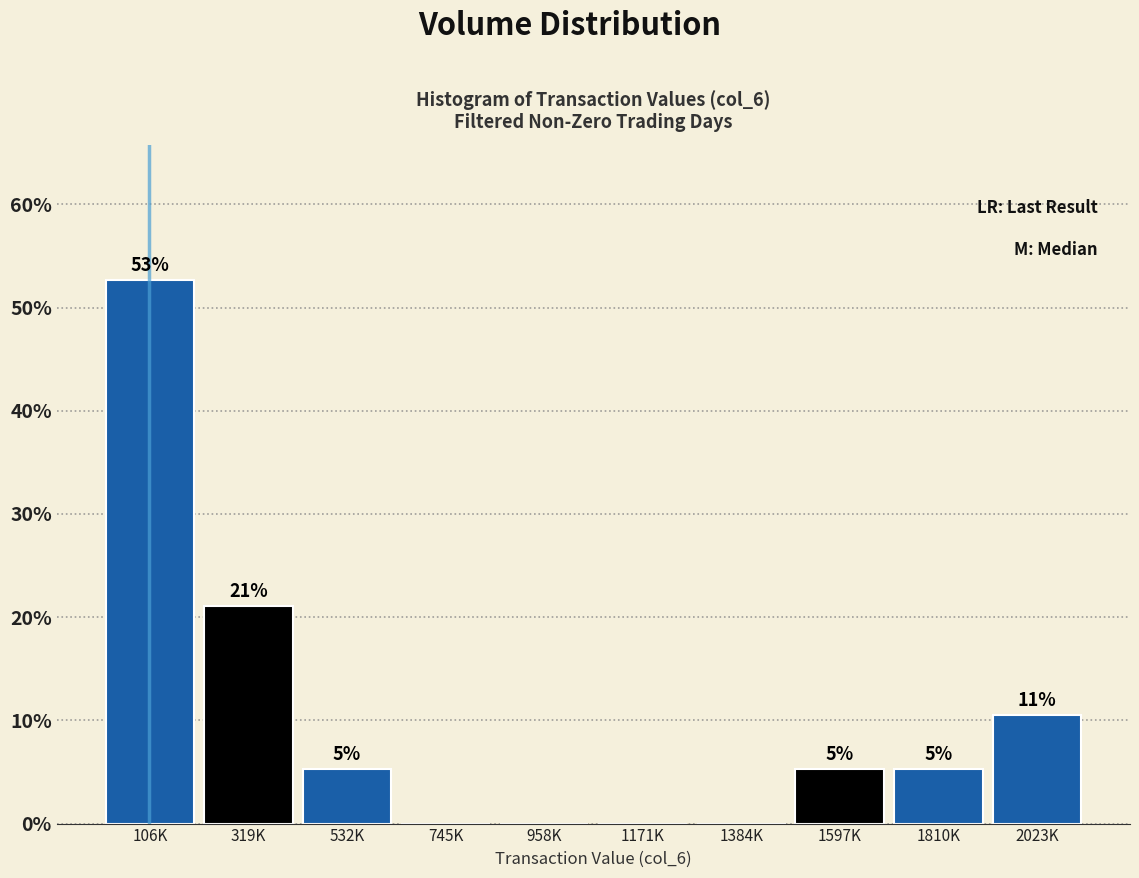

Are the bars horizontal?

No